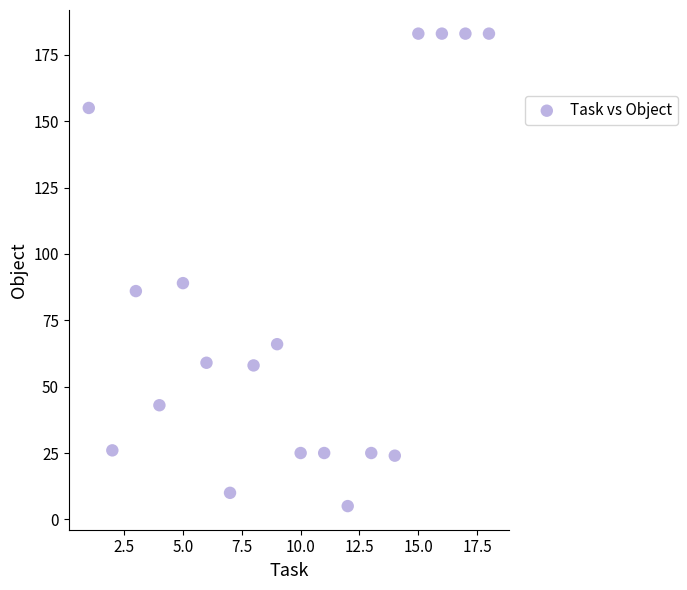

What Y value in the scatter plot is closest to 94?

89